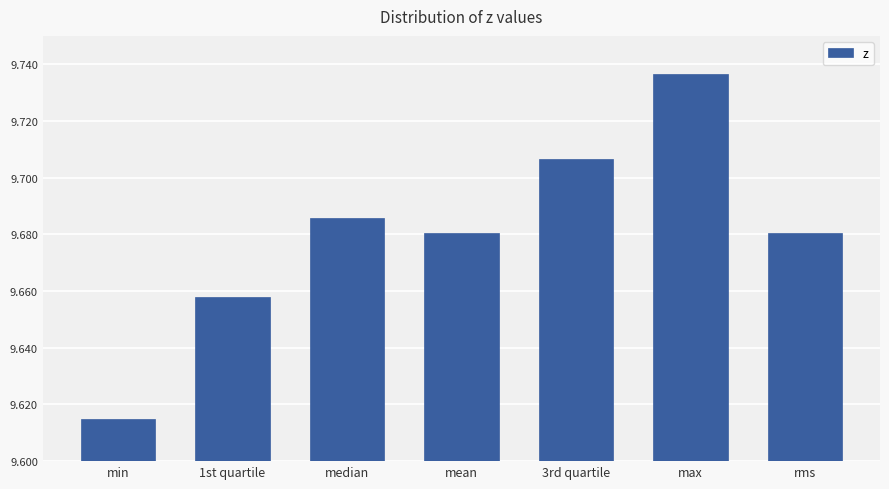

Which label corresponds to the largest value in the chart?

max